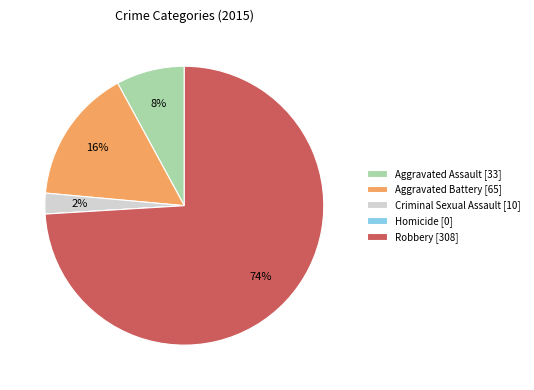

To the nearest percent, what is the average slice percentage?

20%